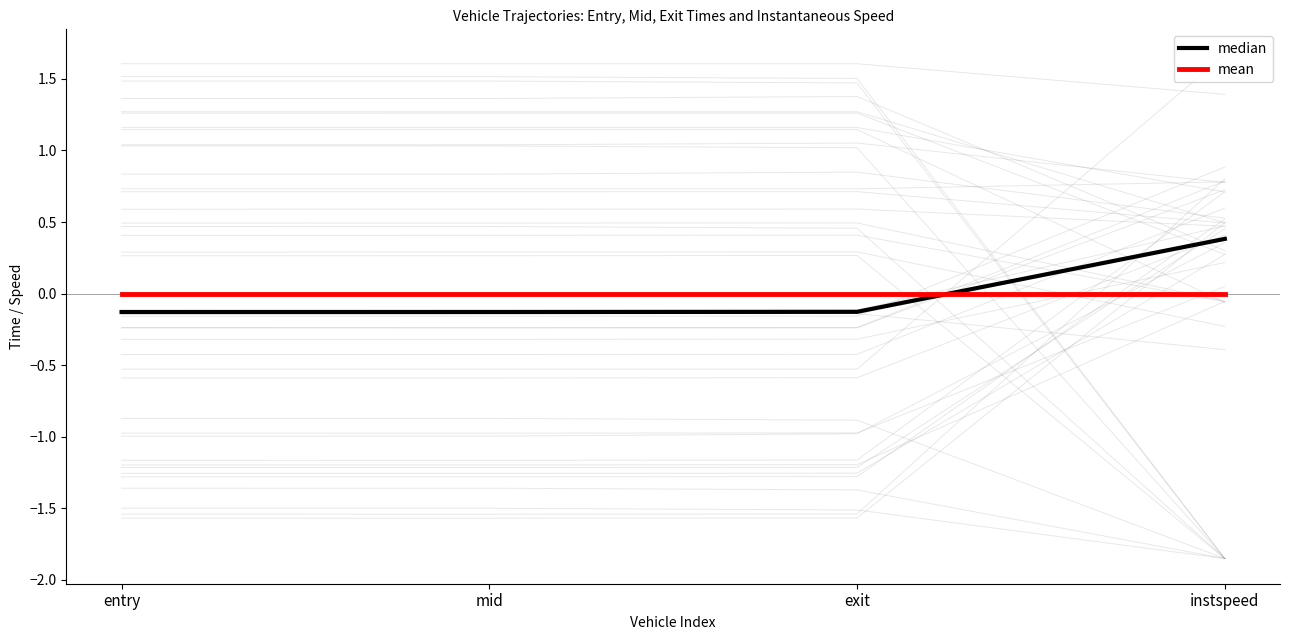

What is the total value across all series at mid?

-0.1